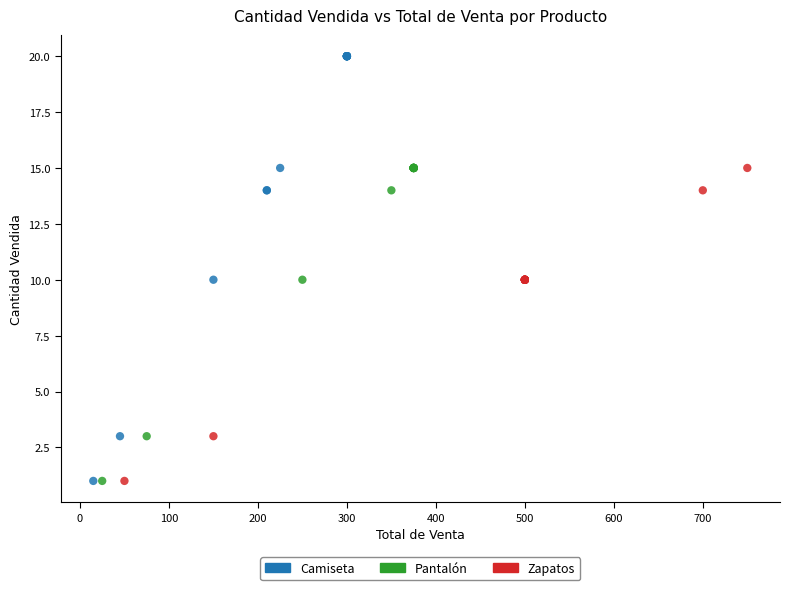

Which series has the widest spread of Y values?

Camiseta